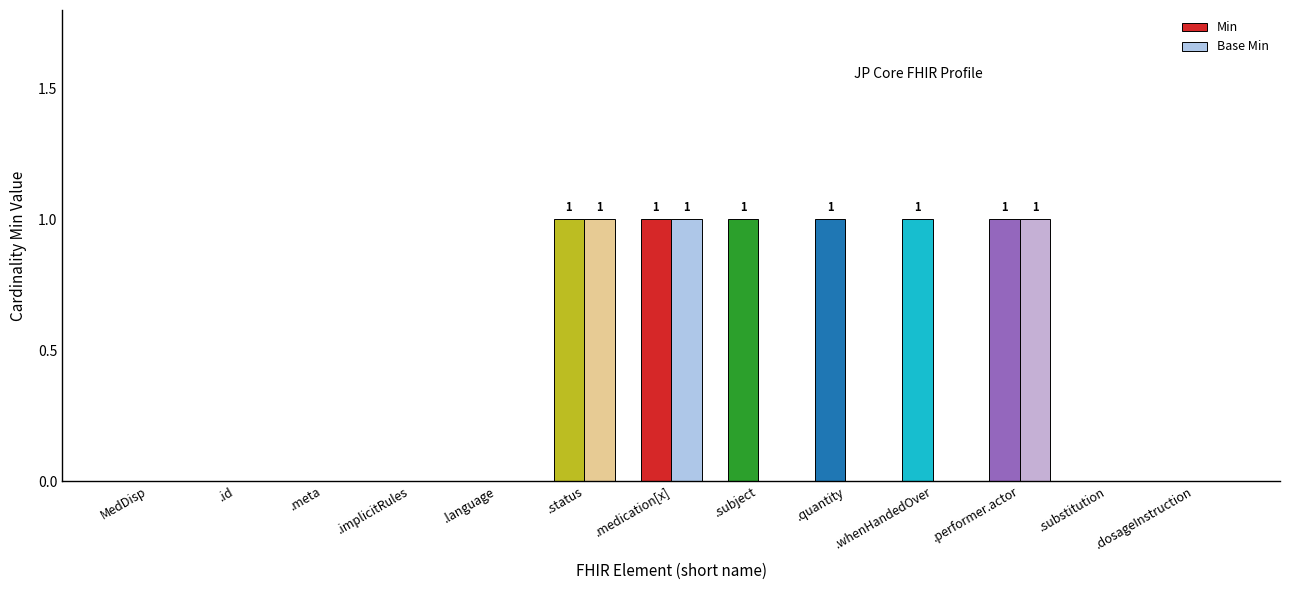

Reading right to left, what are all the values shown in this chart?

Min: 0	0	1	1	1	1	1	1	0	0	0	0	0
Base Min: 0	0	1	0	0	0	1	1	0	0	0	0	0